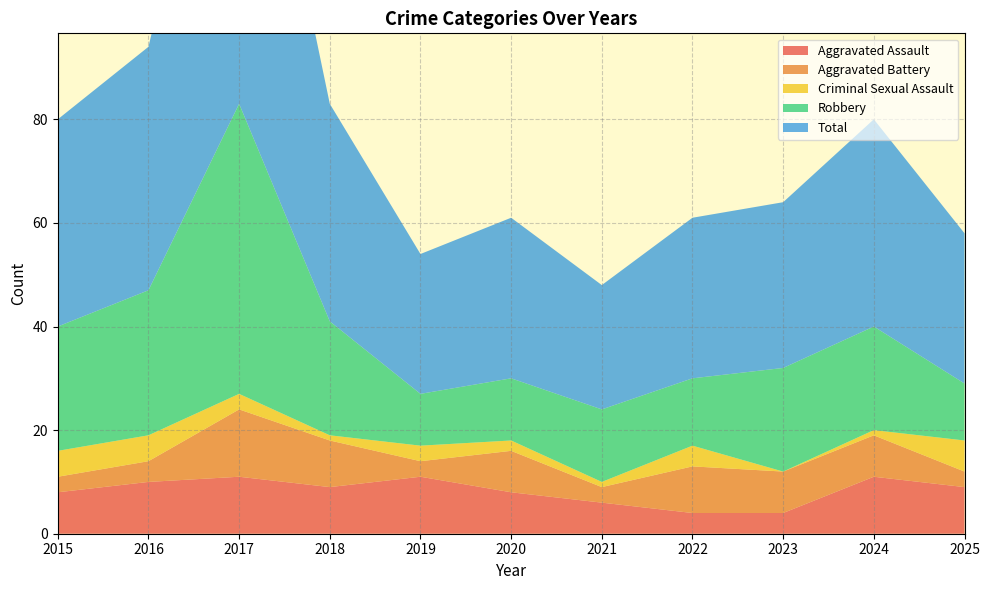

Reading left to right, extract all data points from this chart.

Aggravated Assault: 2015=8	2016=10	2017=11	2018=9	2019=11	2020=8	2021=6	2022=4	2023=4	2024=11	2025=9
Aggravated Battery: 2015=3	2016=4	2017=13	2018=9	2019=3	2020=8	2021=3	2022=9	2023=8	2024=8	2025=3
Criminal Sexual Assault: 2015=5	2016=5	2017=3	2018=1	2019=3	2020=2	2021=1	2022=4	2023=0	2024=1	2025=6
Robbery: 2015=24	2016=28	2017=56	2018=22	2019=10	2020=12	2021=14	2022=13	2023=20	2024=20	2025=11
Total: 2015=40	2016=47	2017=84	2018=42	2019=27	2020=31	2021=24	2022=31	2023=32	2024=40	2025=29